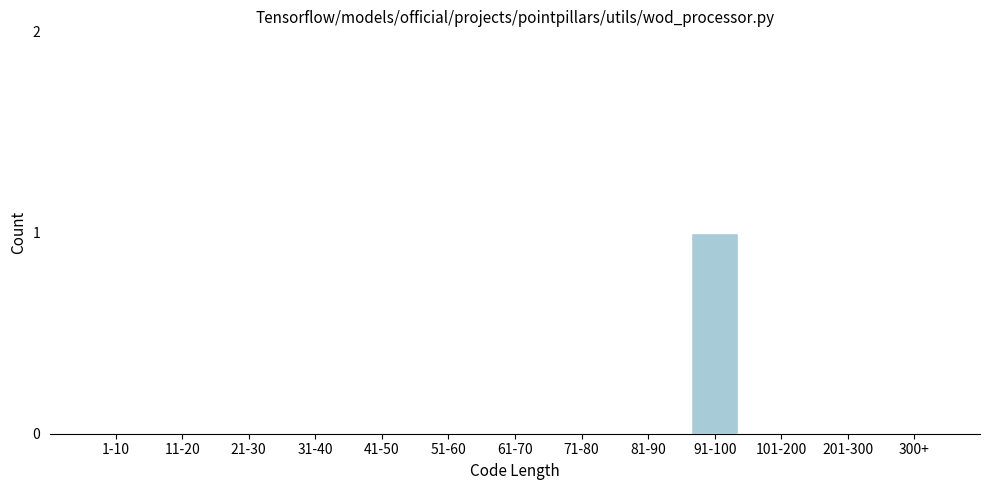

Reading left to right, transcribe all the data shown in this chart.

1-10=0	11-20=0	21-30=0	31-40=0	41-50=0	51-60=0	61-70=0	71-80=0	81-90=0	91-100=1	101-200=0	201-300=0	300+=0